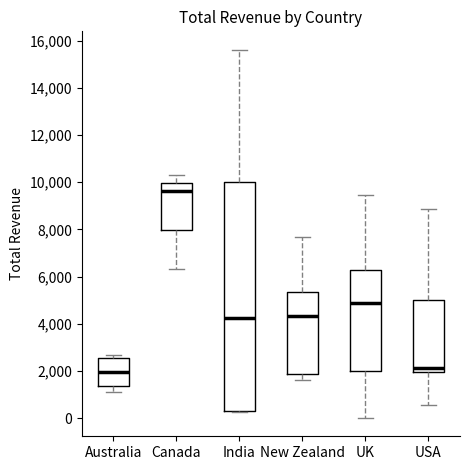

Where is the lower edge of the box for Australia on the y-axis? The values are not printed on the chart, so give them approximately, as read against the axis.

1400